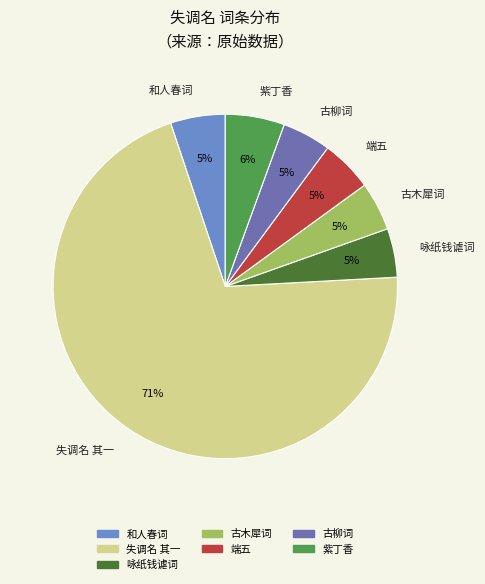

Which slice is the largest?

失调名 其一